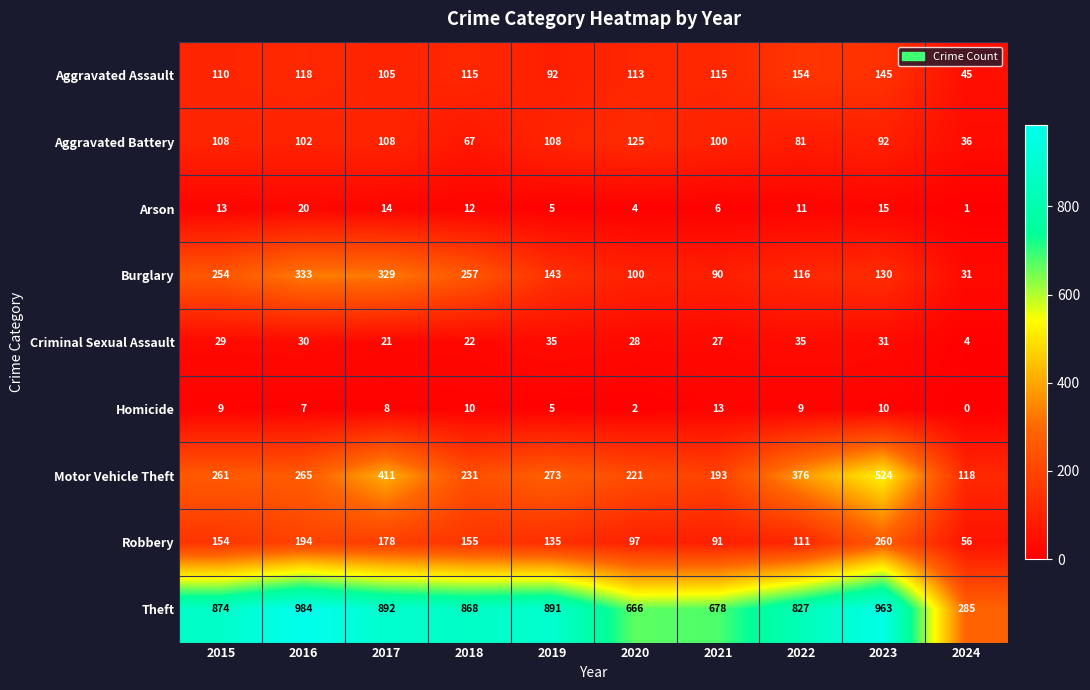

Which series has the largest total across all categories?

Theft